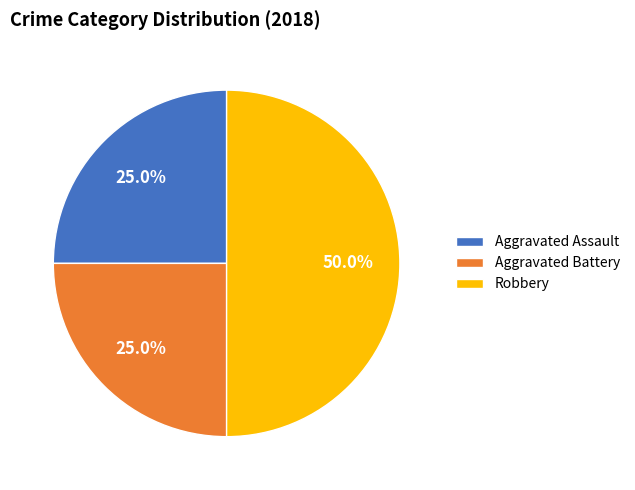

The Aggravated Battery slice represents 25% of the pie. True or false?

True